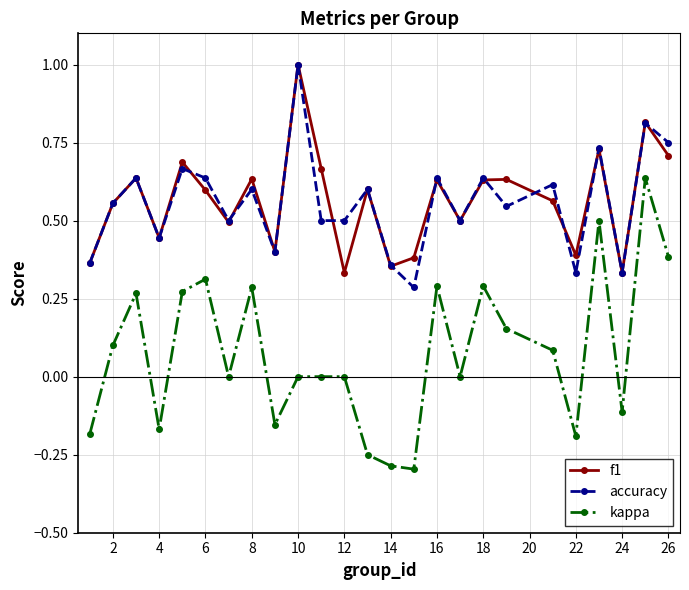

Which series has the largest range (max minus min)?

kappa